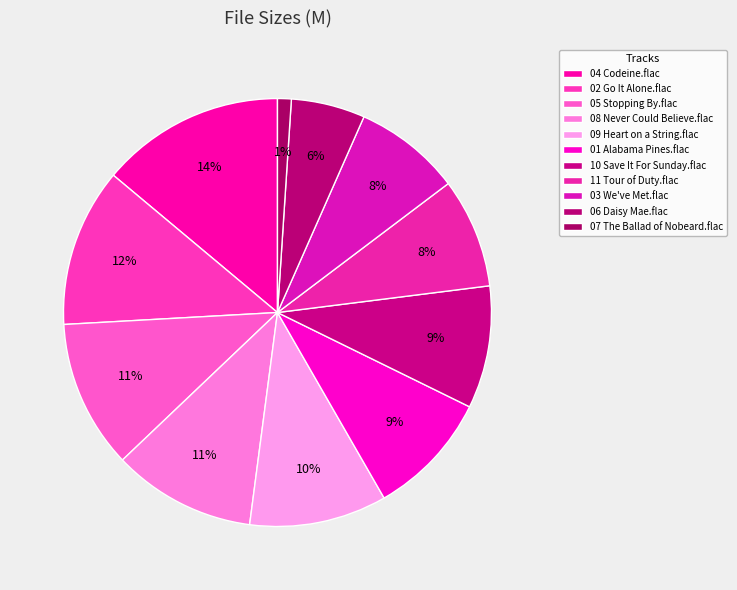

Count the number of slices in the pie.

11